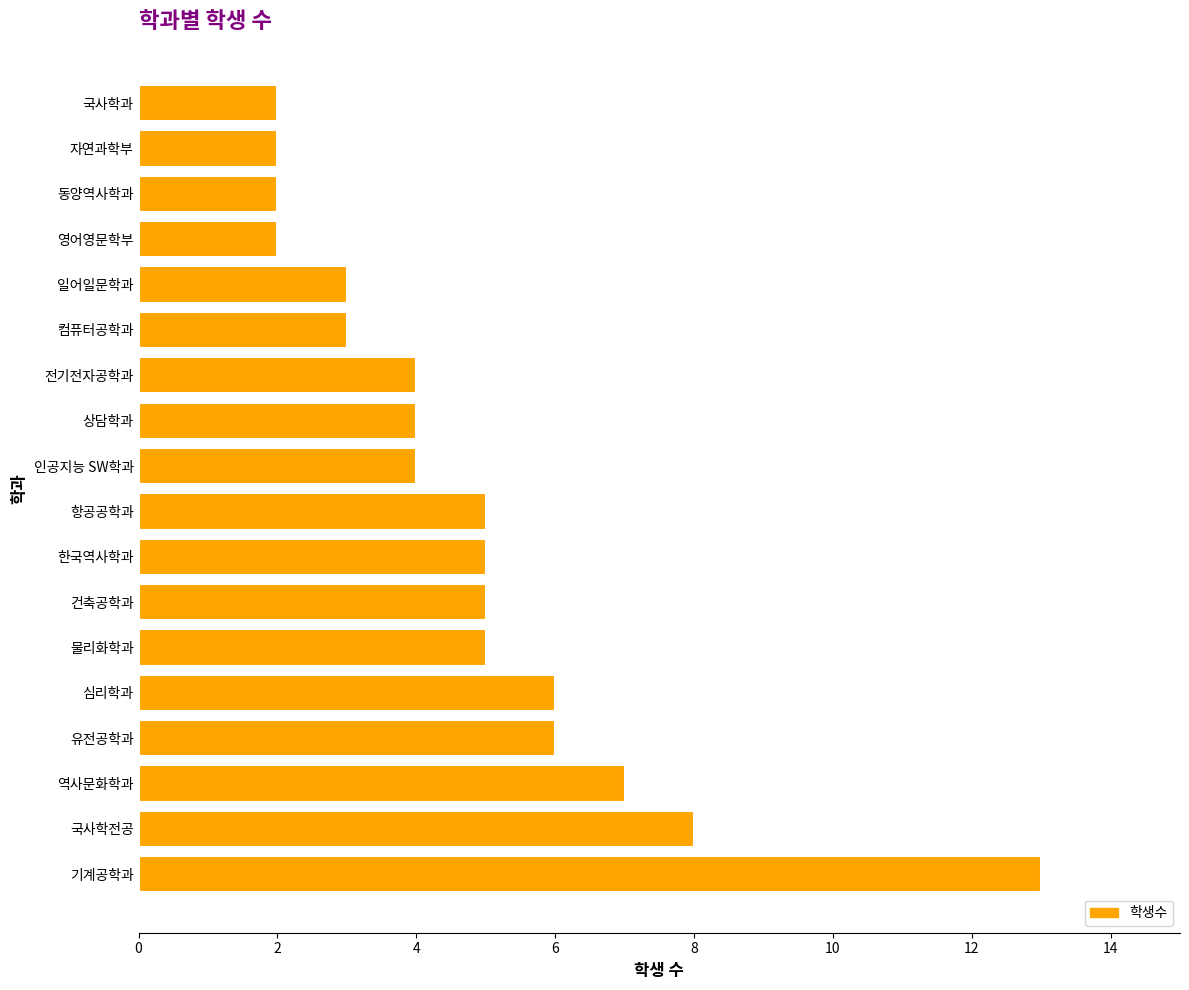

Is it true that the value at 상담학과 is 4?

True